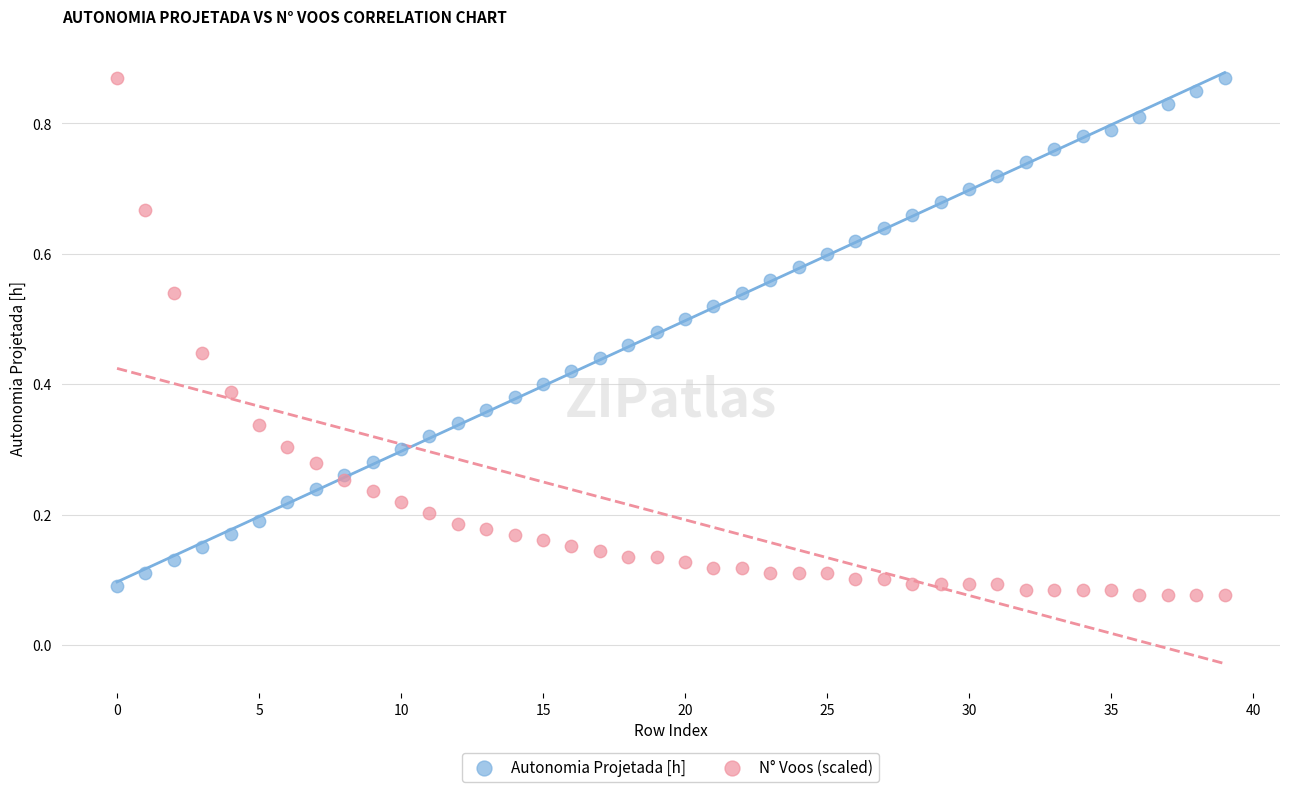

Which series reaches the minimum Y coordinate?

N° Voos (scaled)